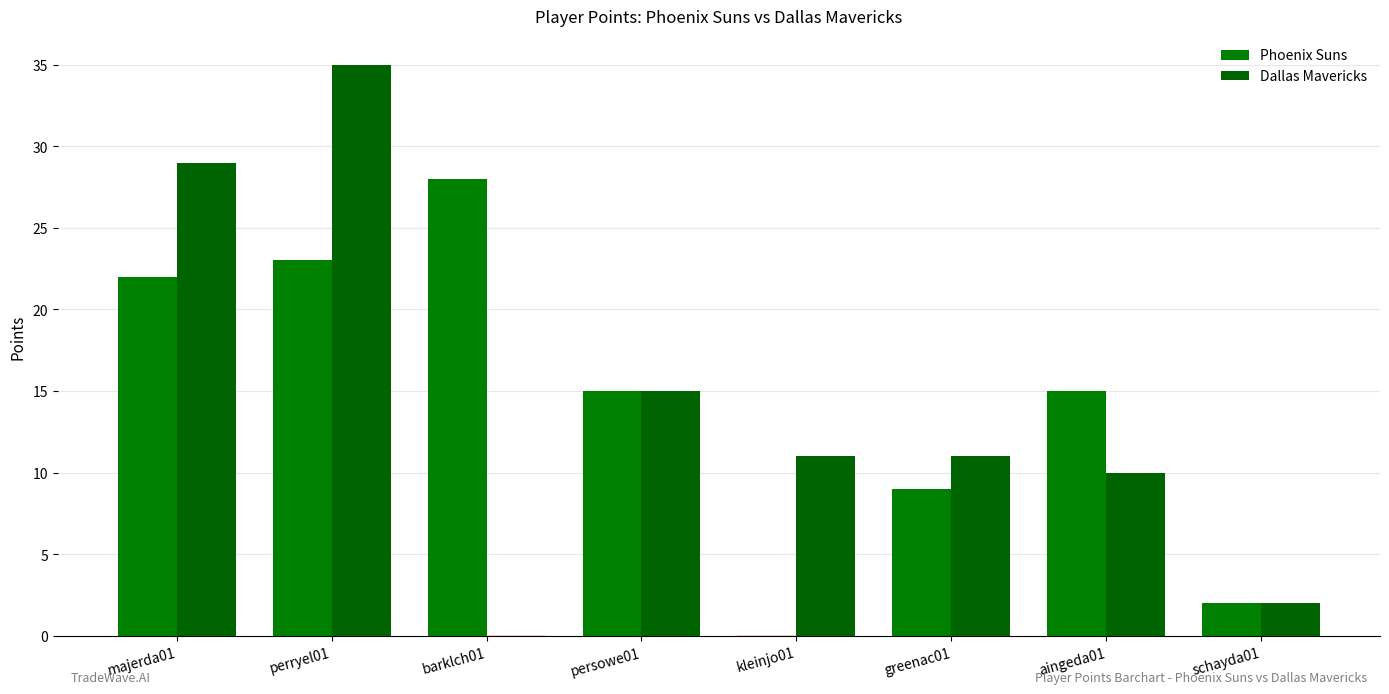

Which has a higher value, aingeda01 or barklch01?

barklch01